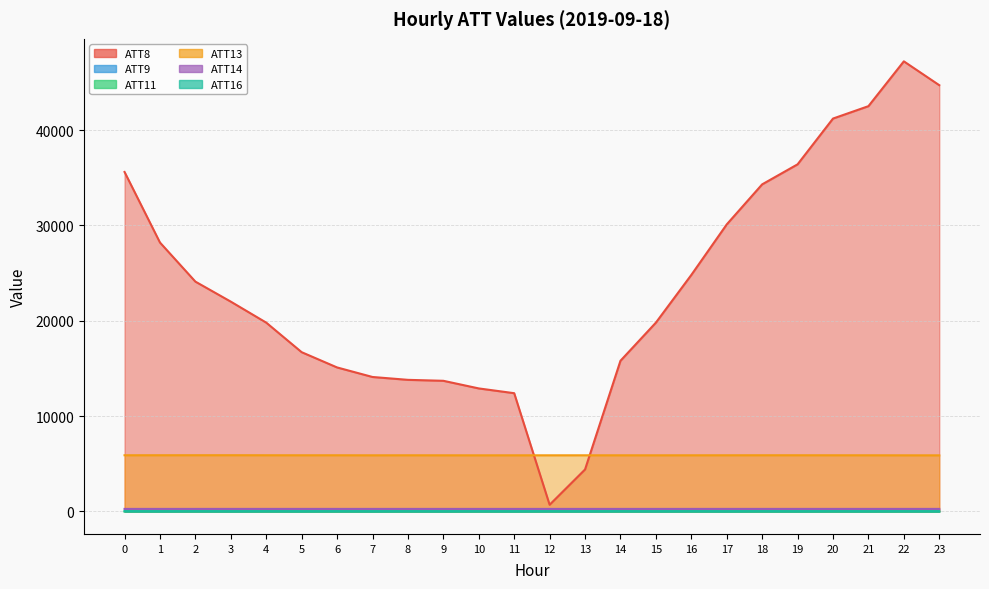

What is the sum of the ATT16 values at 16 and 20?

26.9